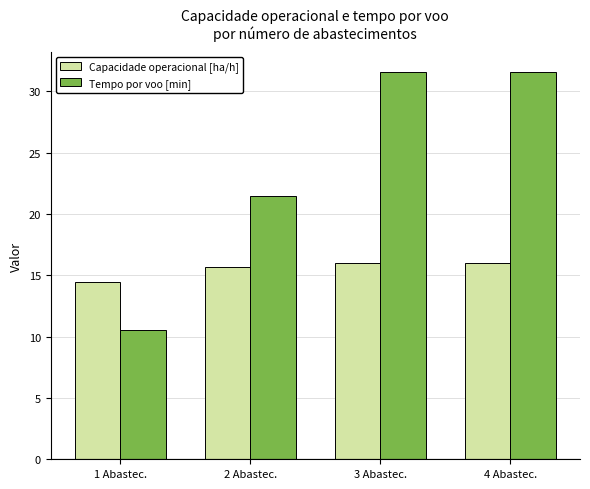

What is the smallest value displayed?

10.6